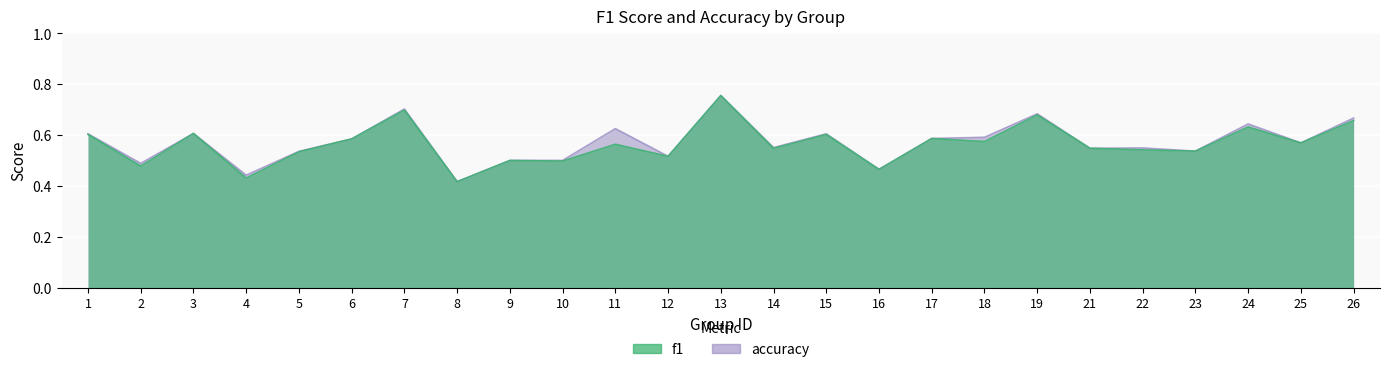

Count the number of data series in this chart.

2